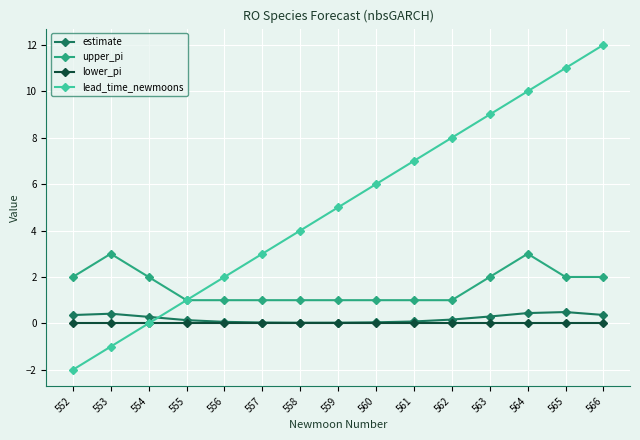

What are all the series names shown in the legend?

estimate, upper_pi, lower_pi, lead_time_newmoons